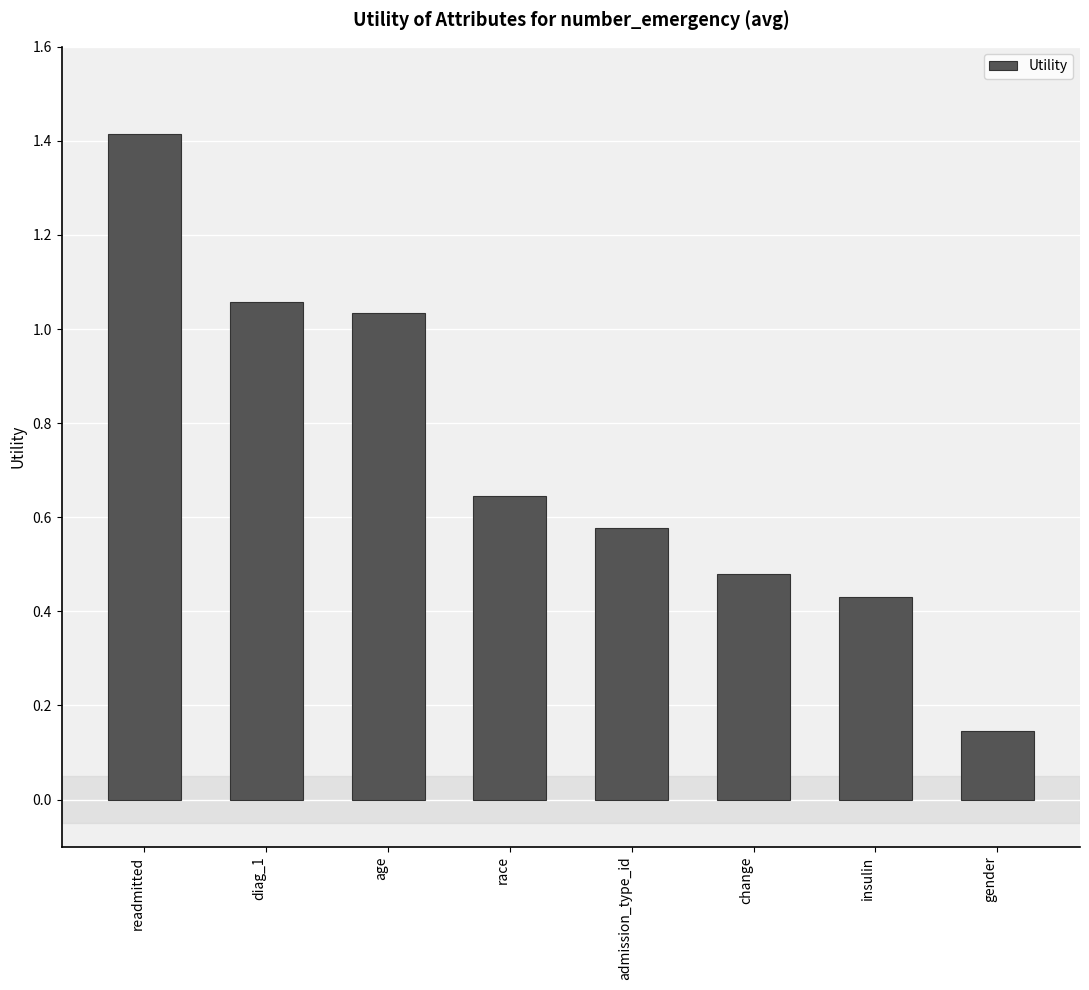

What position from the left is readmitted?

1